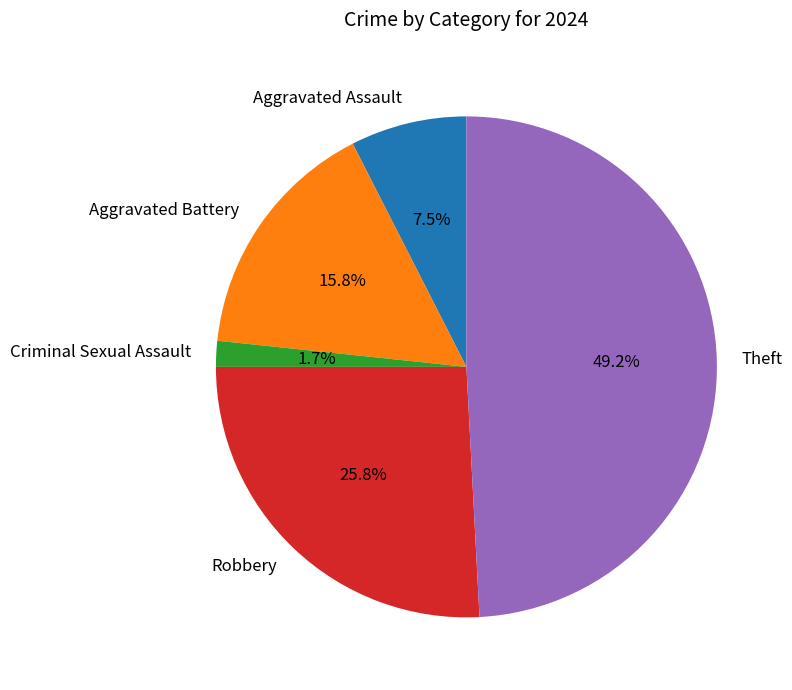

The Robbery slice represents 26% of the pie. True or false?

True